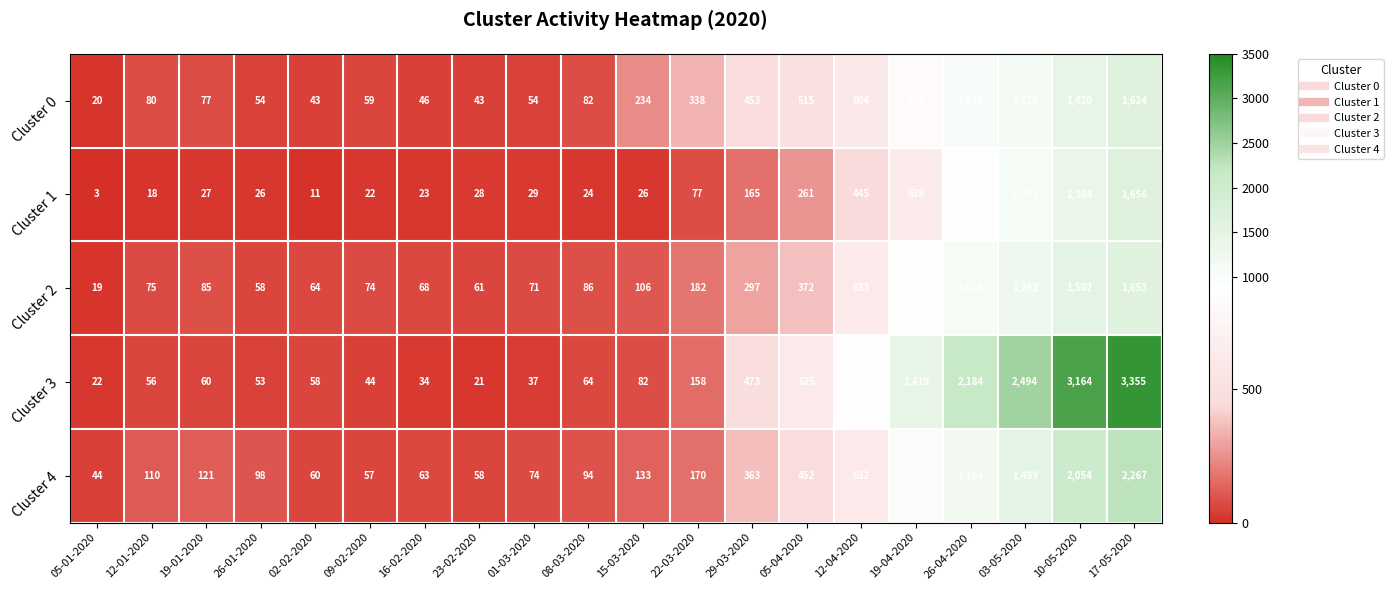

At how many categories does at least one series exceed 379?

8